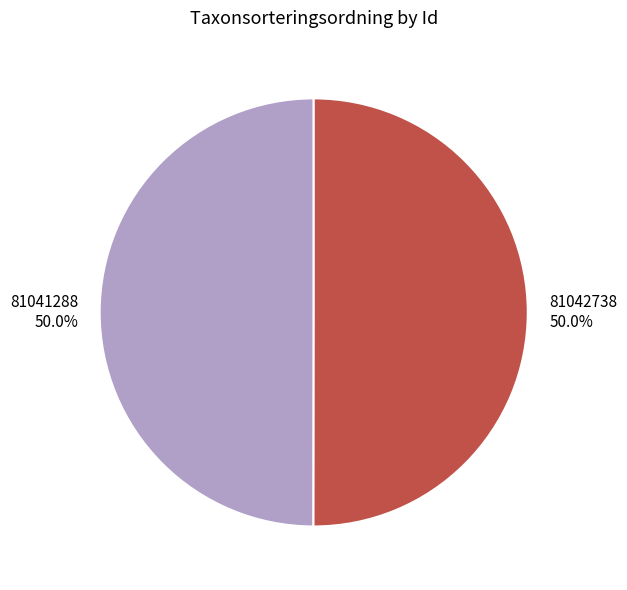

What is the ratio of the value at 81042738 to the value at 81041288?

1.0